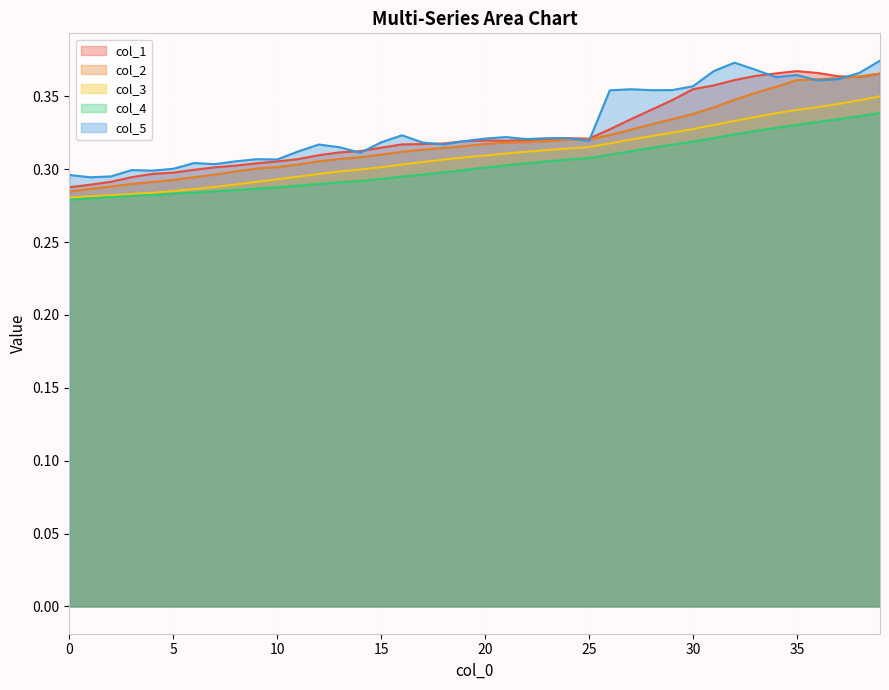

How many distinct data groups are displayed?

5